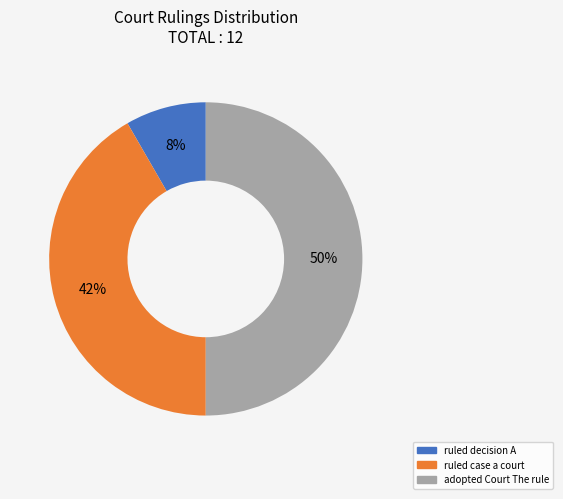

Which has a higher value, ruled decision A or adopted Court The rule?

adopted Court The rule